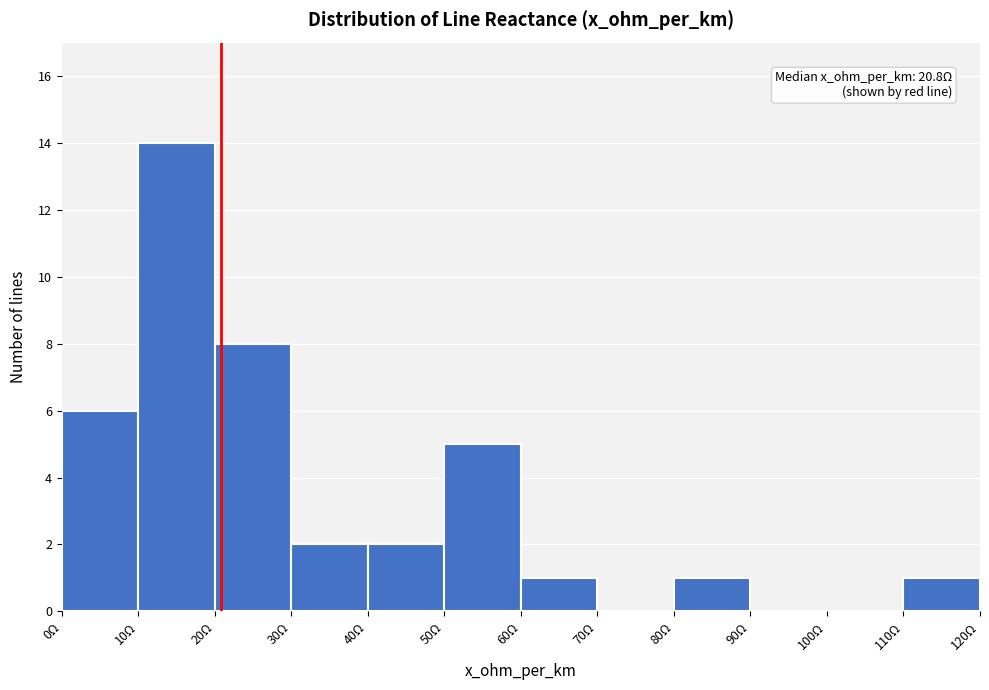

Which range on the x-axis has the tallest bar?

10 to 20